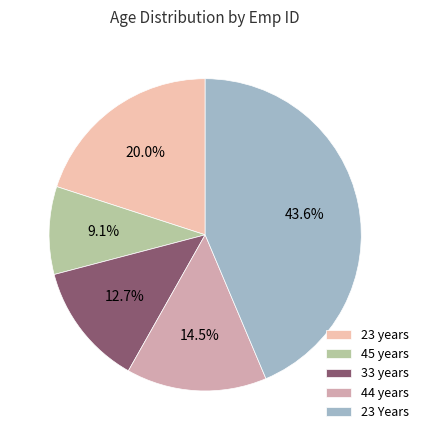

What percentage is the 23 years slice, to the nearest percent?

20%